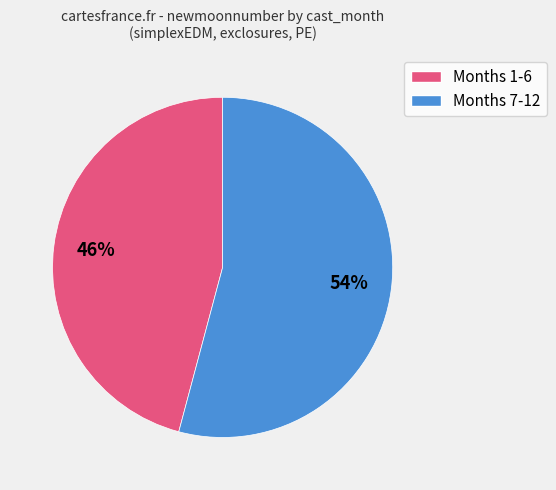

Does any single category account for the majority?

Yes